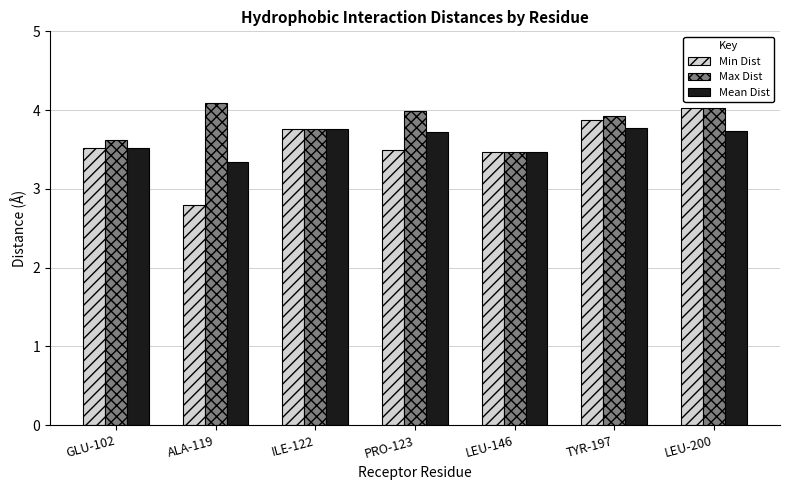

The value of Min Dist at GLU-102 is 3.5. True or false?

True